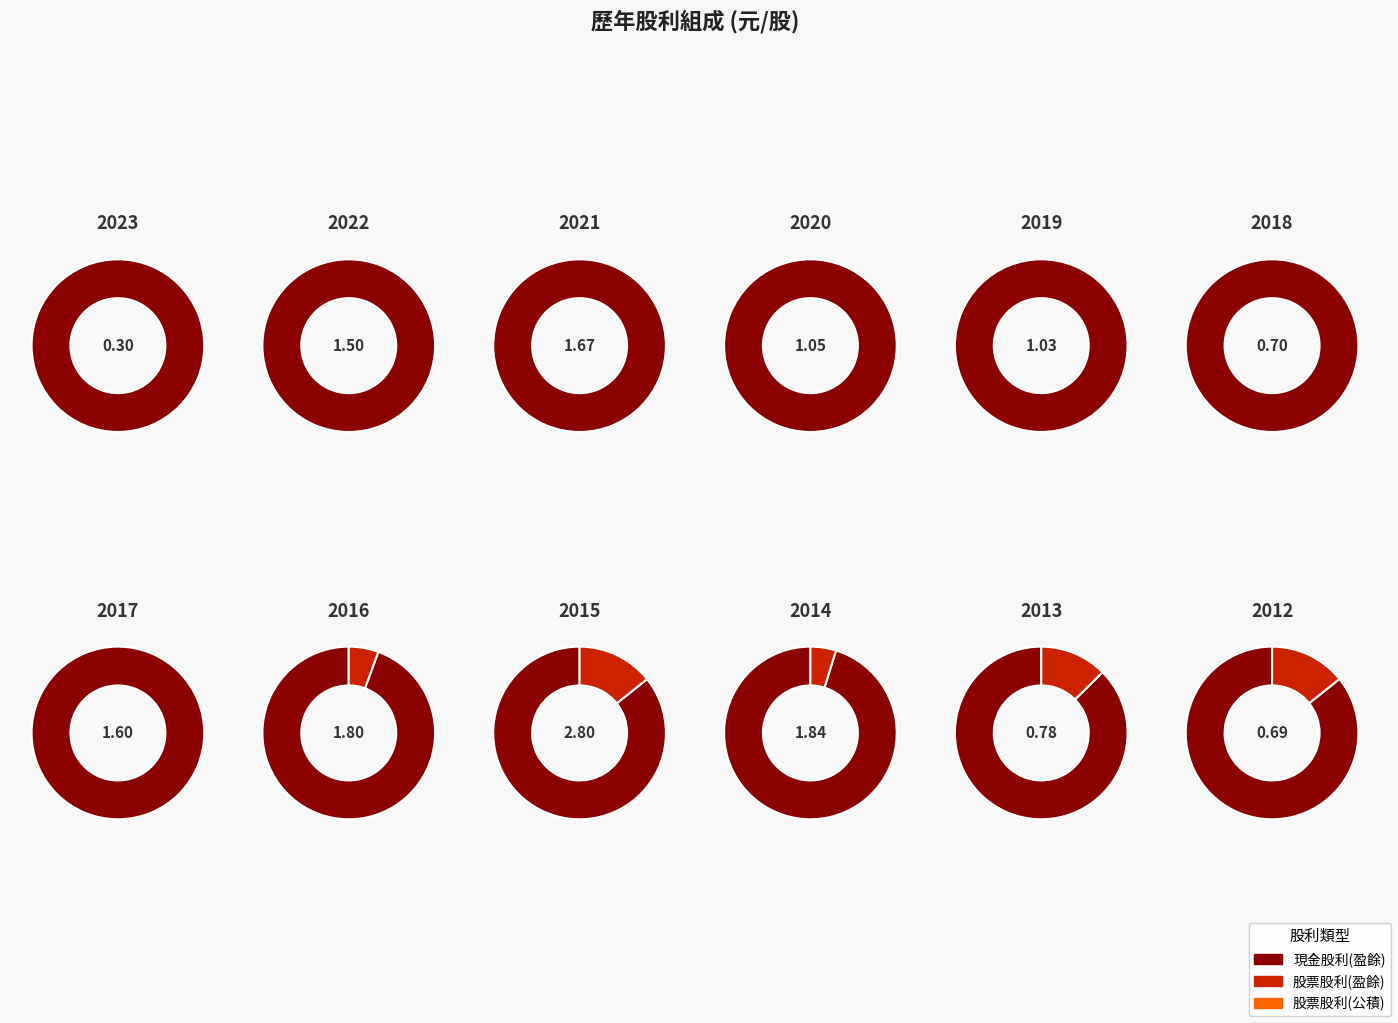

Between 2023 and 2022, which series saw the biggest shift?

現金股利(盈餘)